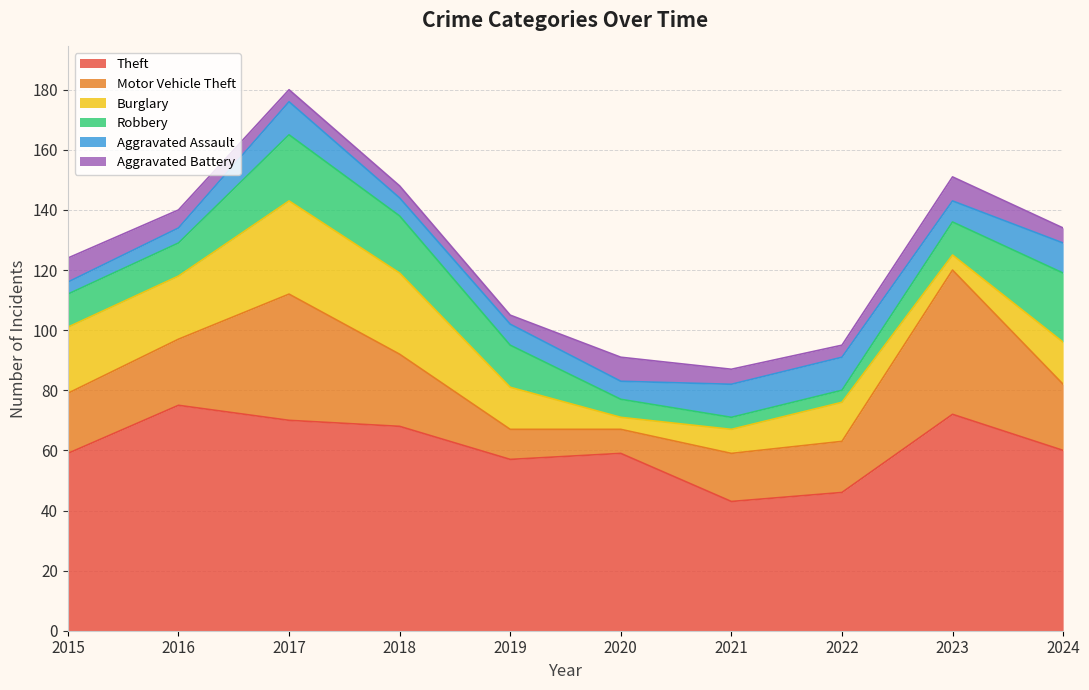

At which category does the chart reach its minimum across all series?

2019